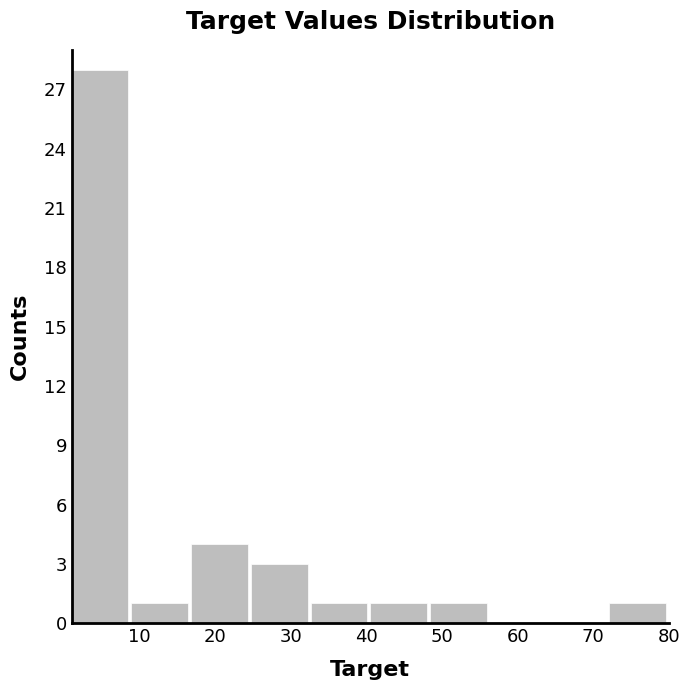

Which range on the x-axis has the tallest bar?

1.0 to 8.9